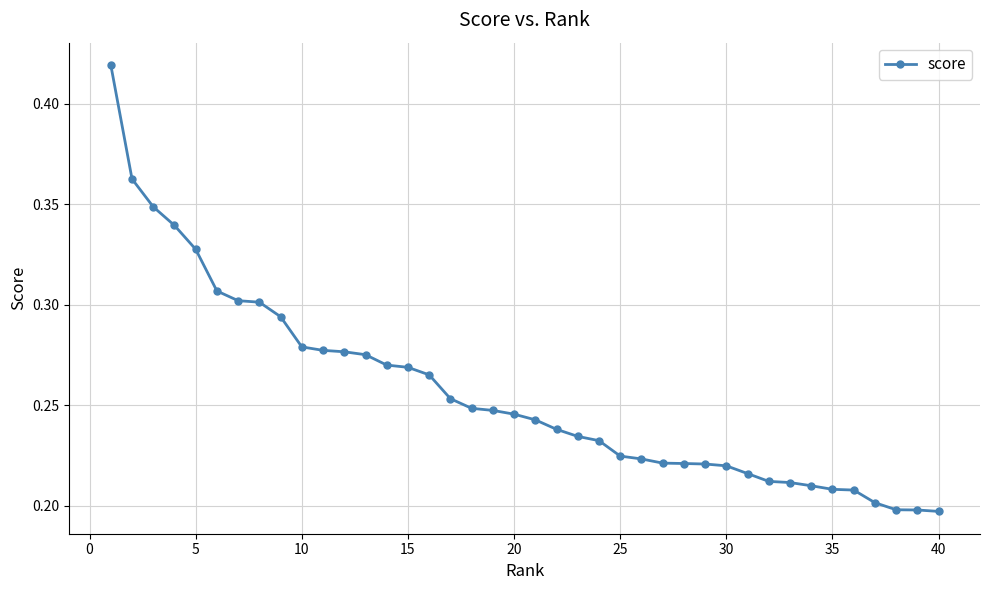

What is the sum of all values?

10.2